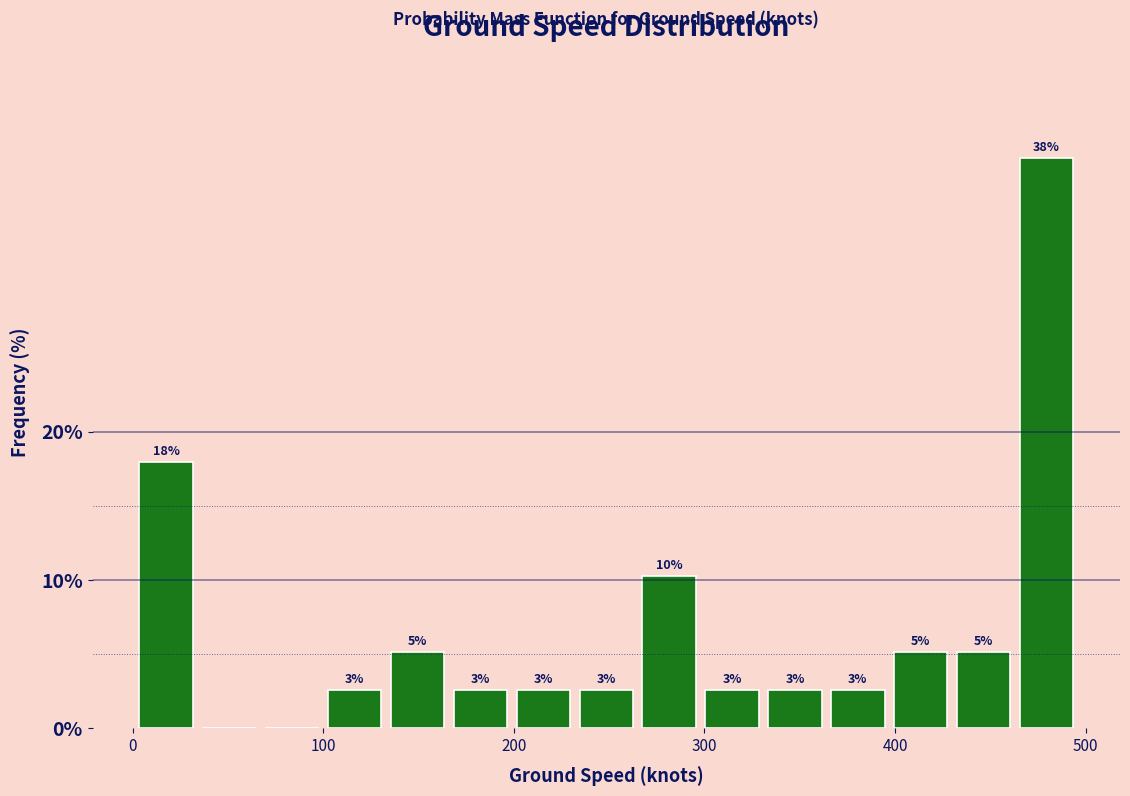

Around what value on the x-axis is the tallest bar? Give the approximate position of its centre, as read against the axis.

480